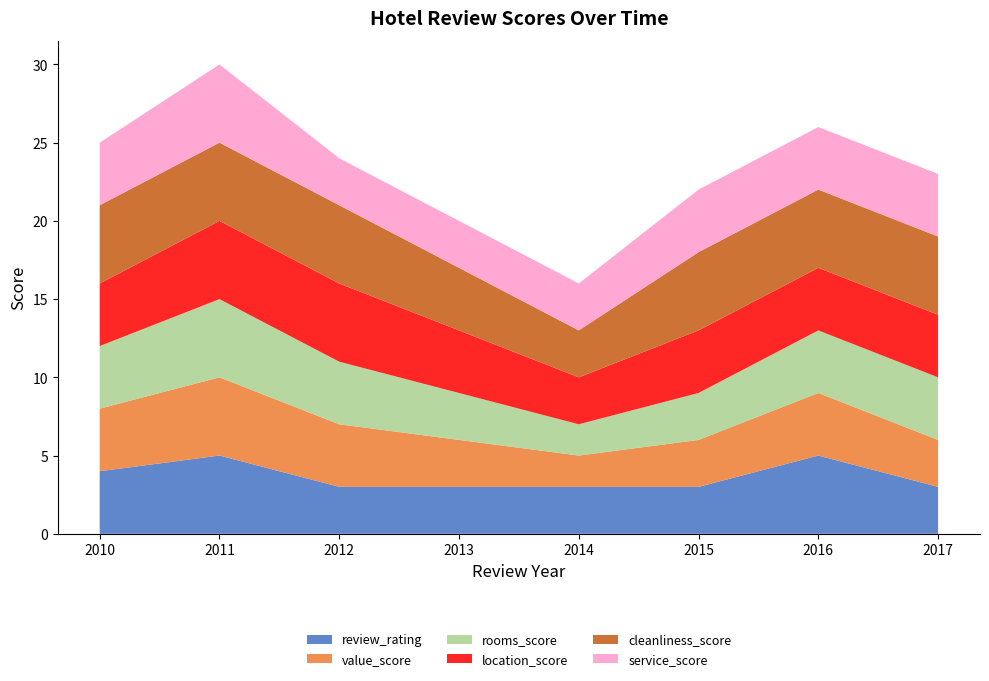

Reading left to right, what are all the values shown in this chart?

review_rating: 4	5	3	3	3	3	5	3
value_score: 4	5	4	3	2	3	4	3
rooms_score: 4	5	4	3	2	3	4	4
location_score: 4	5	5	4	3	4	4	4
cleanliness_score: 5	5	5	4	3	5	5	5
service_score: 4	5	3	3	3	4	4	4